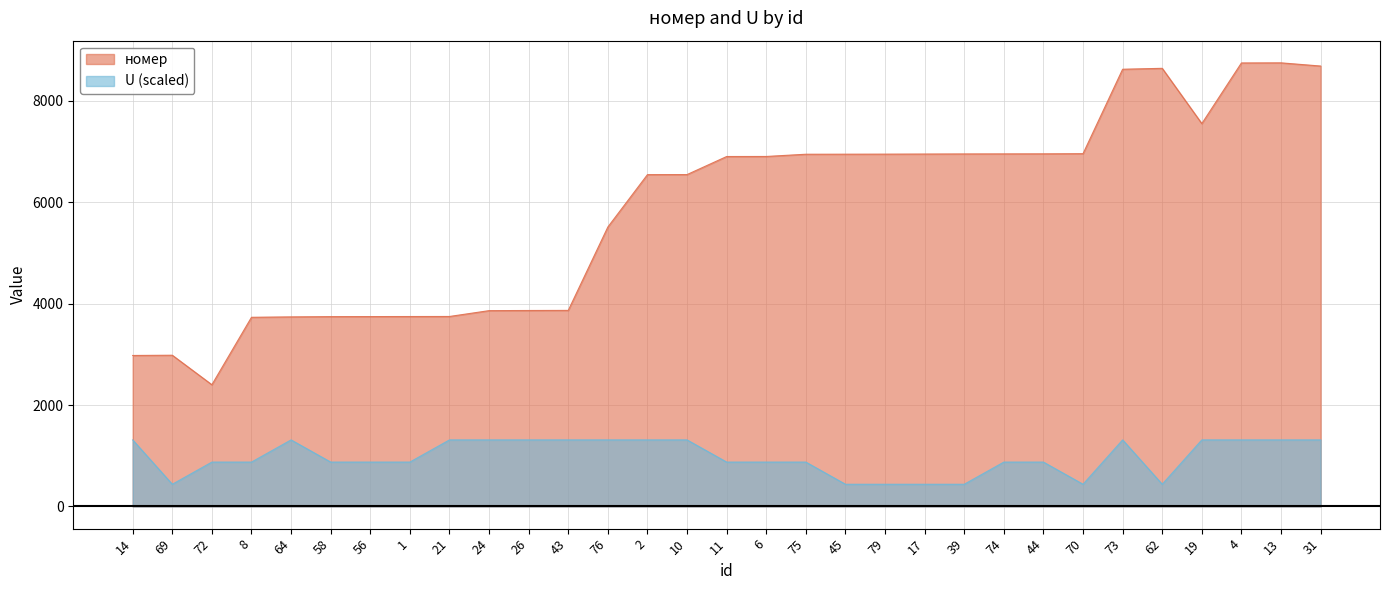

At which label does номер reach its minimum?

72